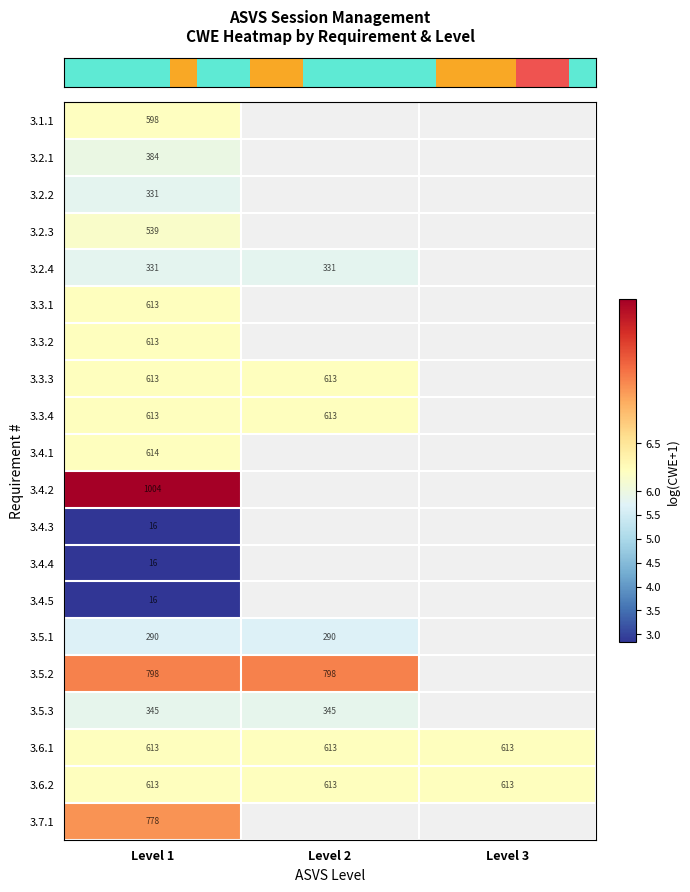

At how many categories does at least one series exceed 6?

3